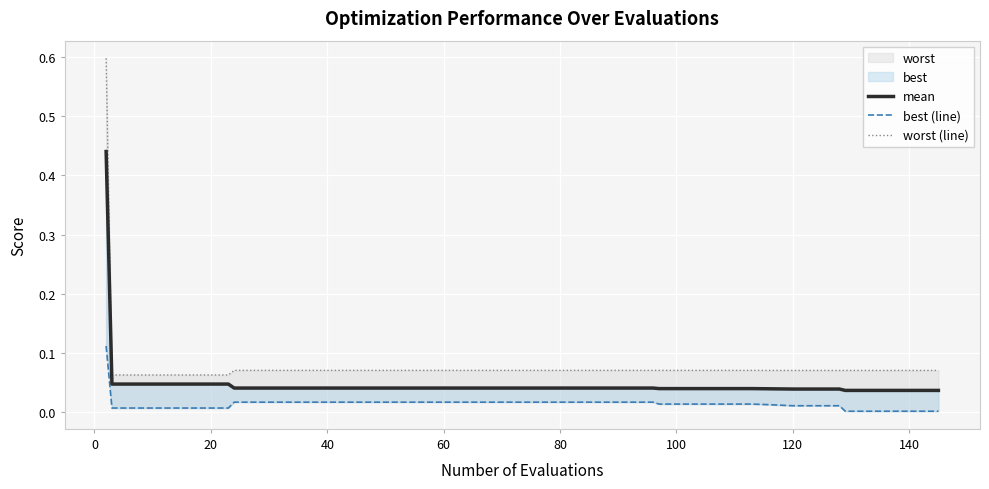

Is the value of mean at 16 greater than the value of worst (line) at 35?

No